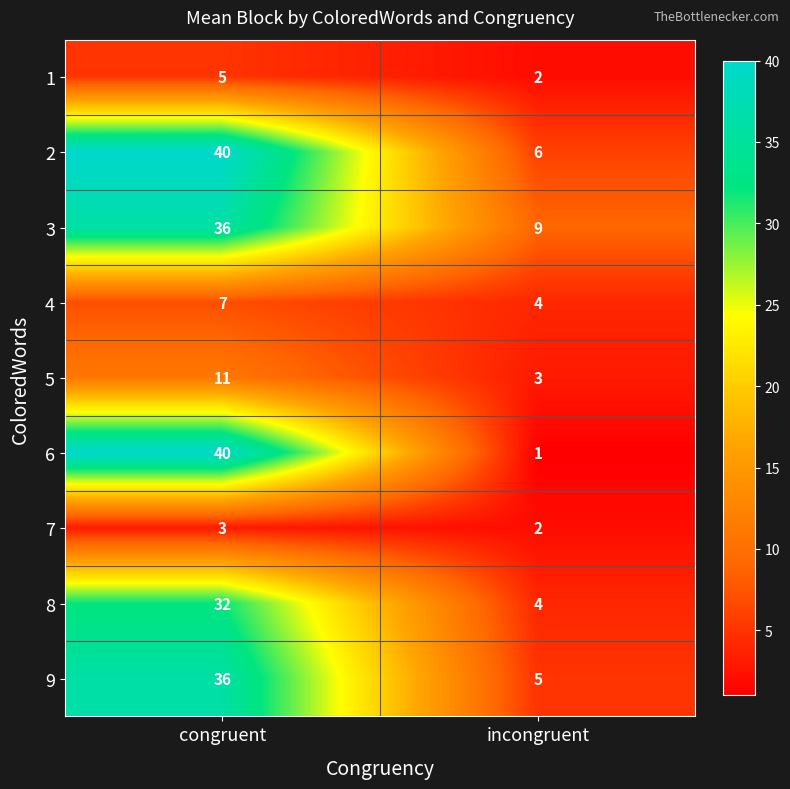

Between congruent and incongruent, which series saw the biggest shift?

6